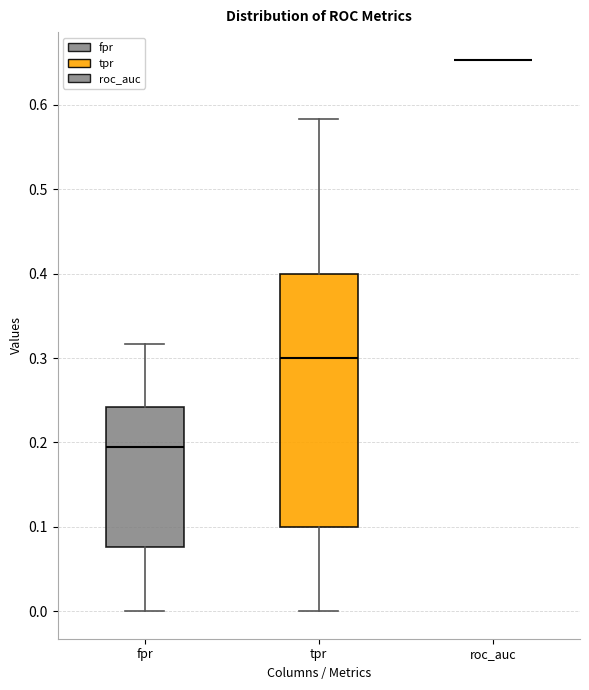

Which box is the tallest, from its lower edge to its upper edge?

tpr